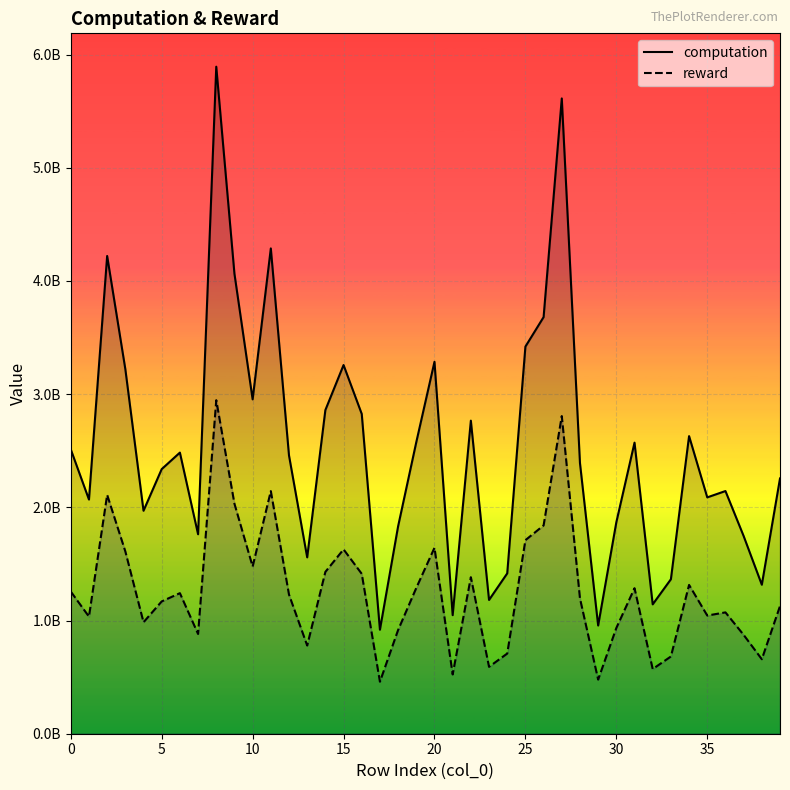

Which series has the largest range (max minus min)?

computation